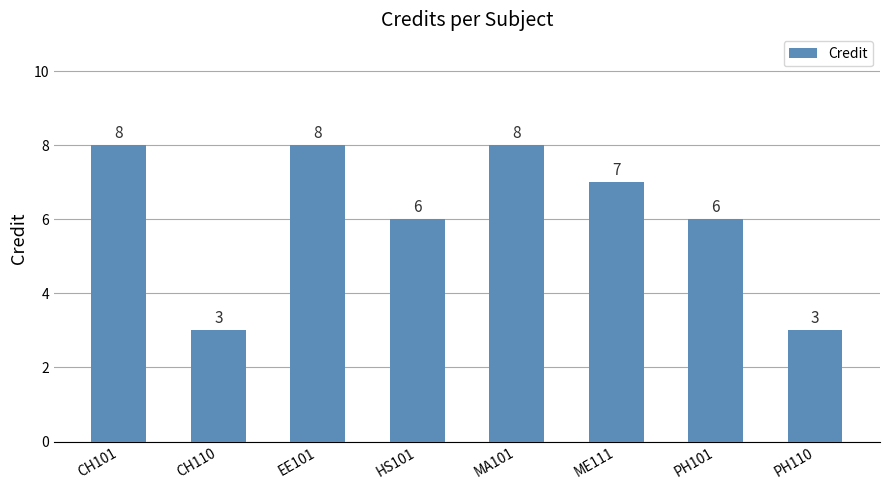

How many bars are there in total?

8